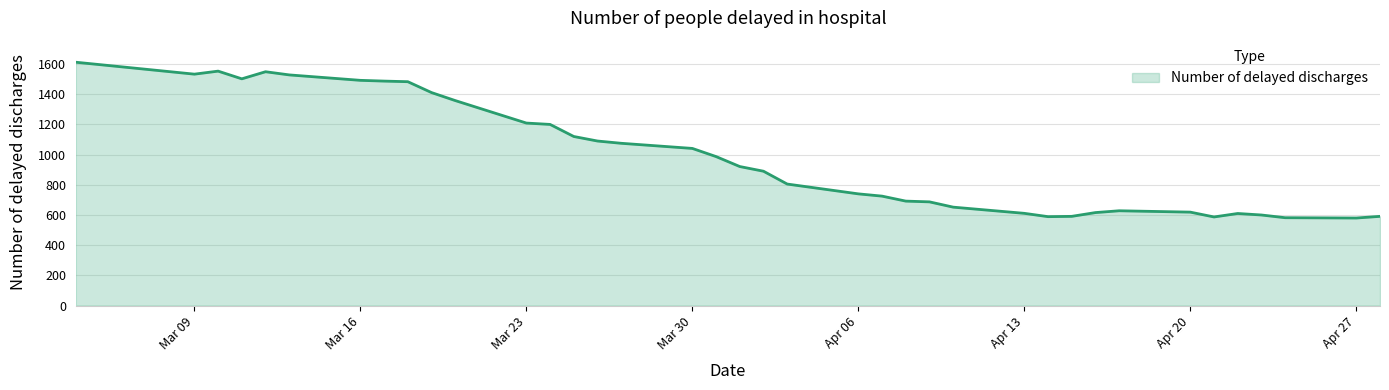

What is the difference between the maximum and minimum values?

1032